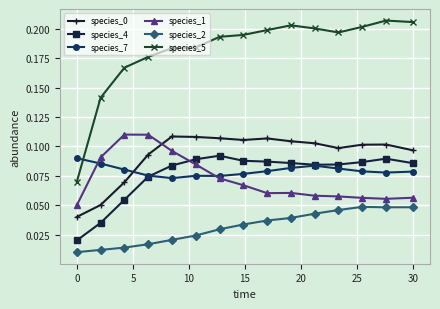

Which series has the largest range (max minus min)?

species_5